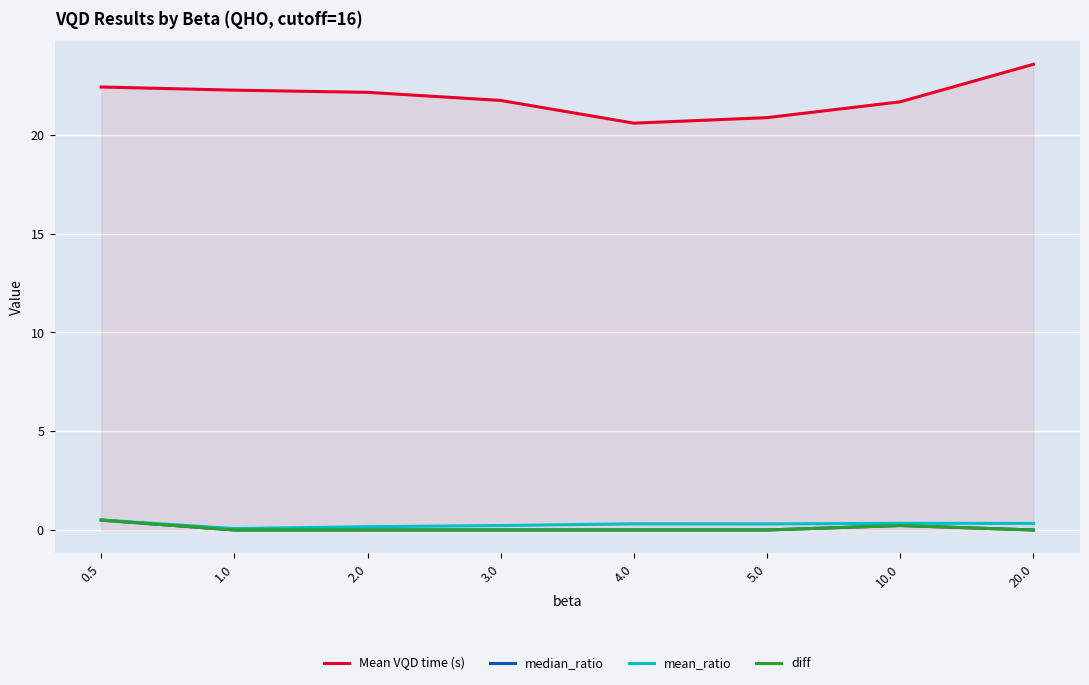

What is the spread (max minus min) of values at 1.0?

22.3